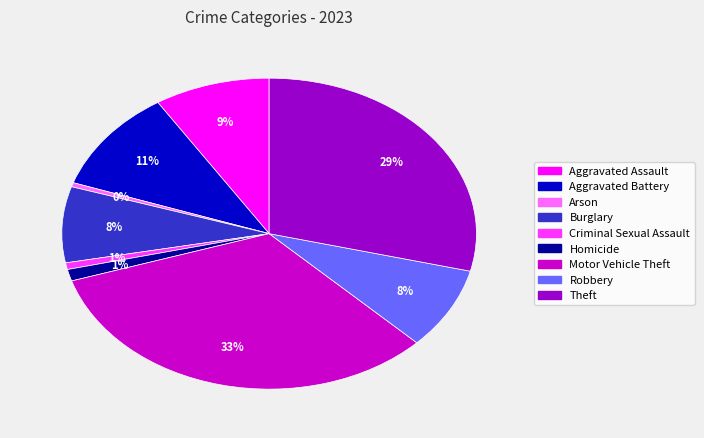

Is Criminal Sexual Assault the majority of the pie?

No